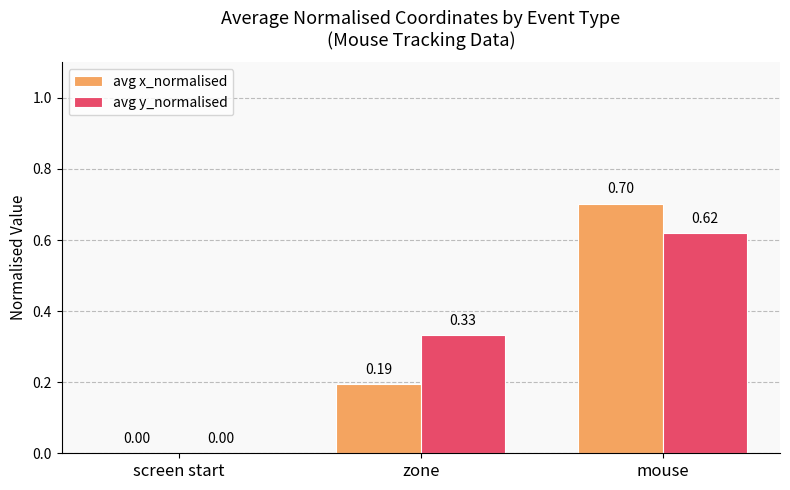

Is the value of avg x_normalised at zone greater than the value of avg y_normalised at mouse?

No